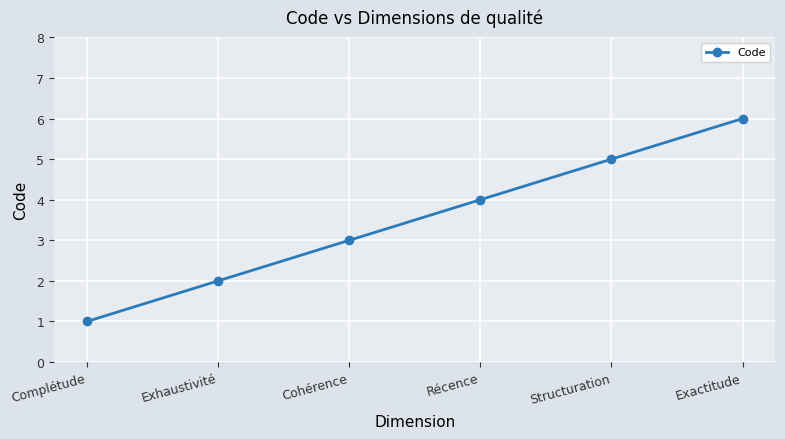

What is the label of the 2nd point from the right?

Structuration